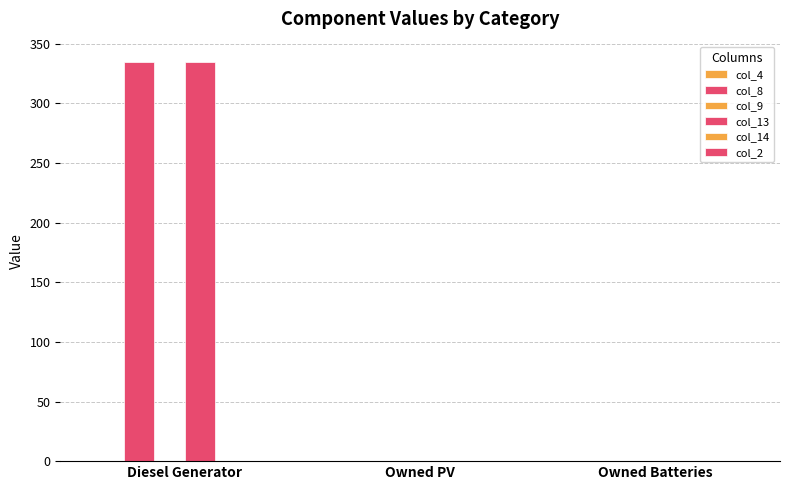

Reading left to right, list all the values displayed in this chart.

col_4: Diesel Generator=0	Owned PV=0	Owned Batteries=0
col_8: Diesel Generator=335	Owned PV=0	Owned Batteries=0
col_9: Diesel Generator=0	Owned PV=0	Owned Batteries=0
col_13: Diesel Generator=335	Owned PV=0	Owned Batteries=0
col_14: Diesel Generator=0	Owned PV=0	Owned Batteries=0
col_2: Diesel Generator=0	Owned PV=0	Owned Batteries=0